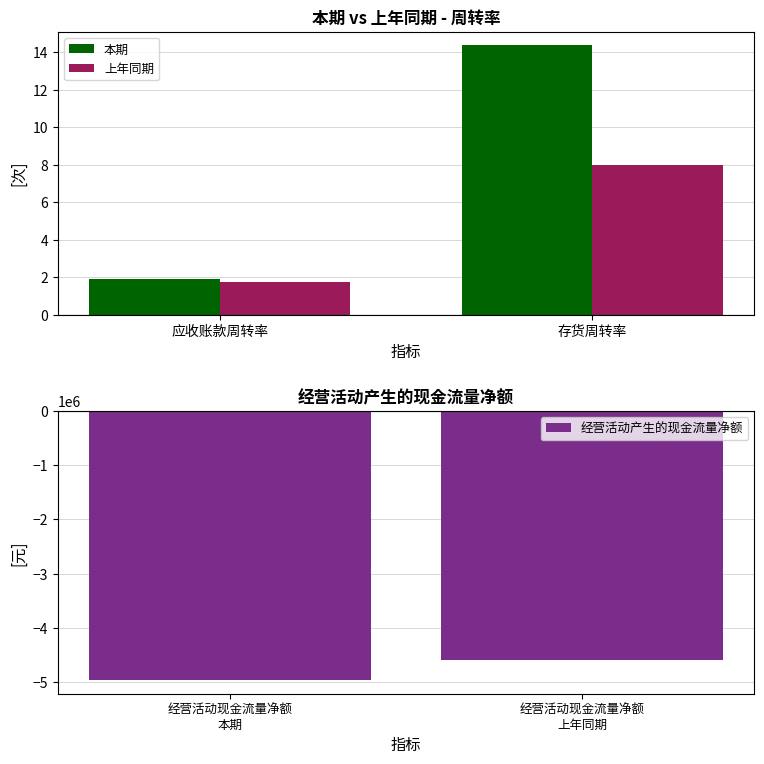

What is the lowest value of the 上年同期 series?

1.7